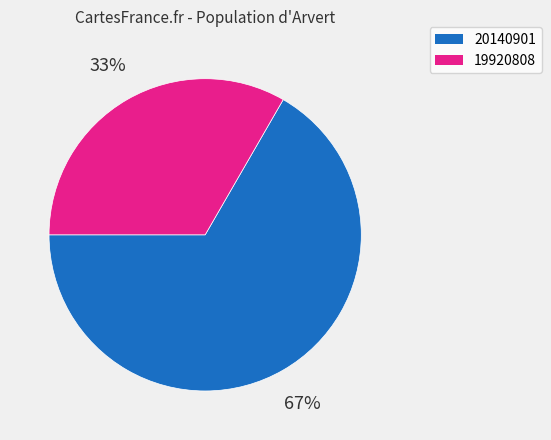

Combined, do 19920808 and 20140901 account for over 50%?

Yes